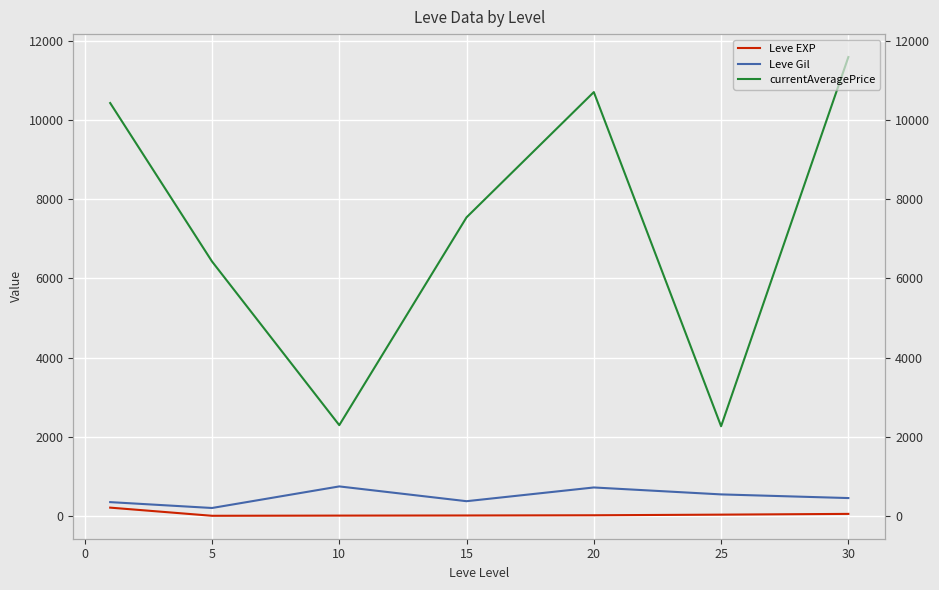

Reading left to right, list all the values displayed in this chart.

Leve EXP: 210.7	4.8	9.5	12.7	18.0	33.7	52.8
Leve Gil: 349.8	201.7	746.7	373.3	720.0	545.0	452.5
currentAveragePrice: 10430.3	6428.7	2294.1	7543.2	10706.7	2266.3	11591.8